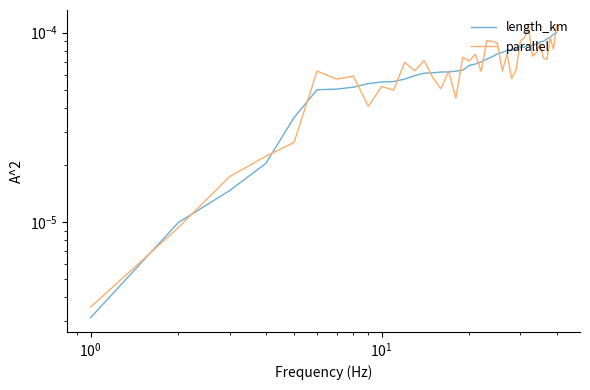

How many data points does each series have?

40